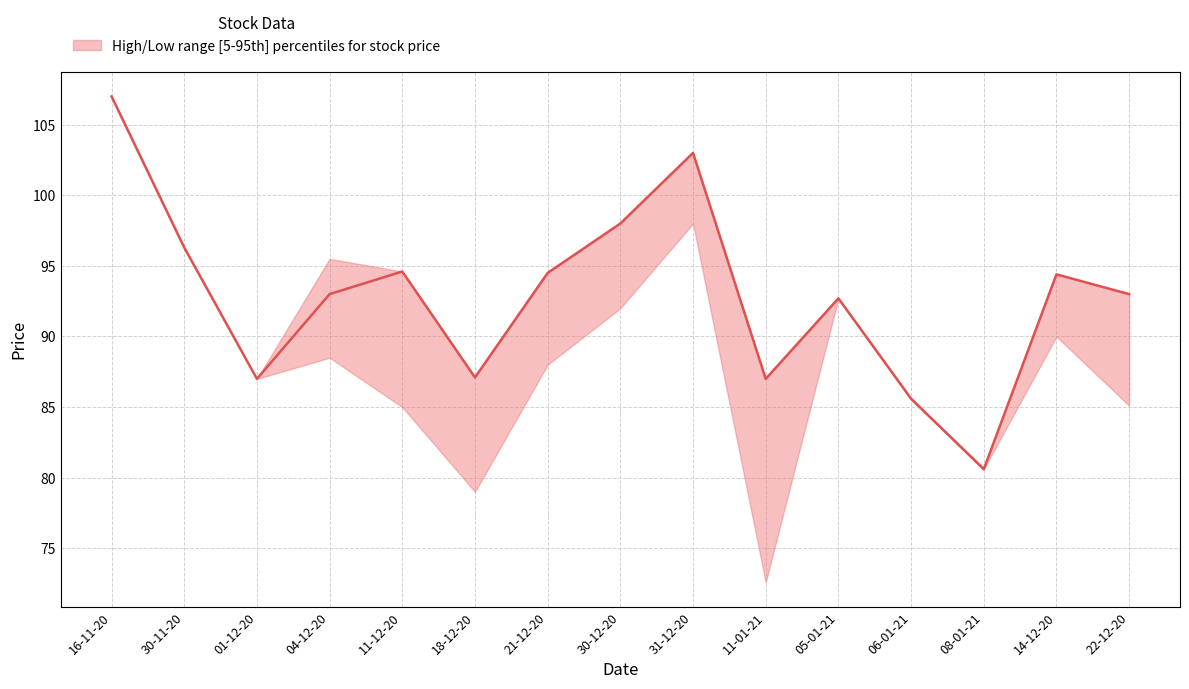

How many data points in Close are less than 93?

6